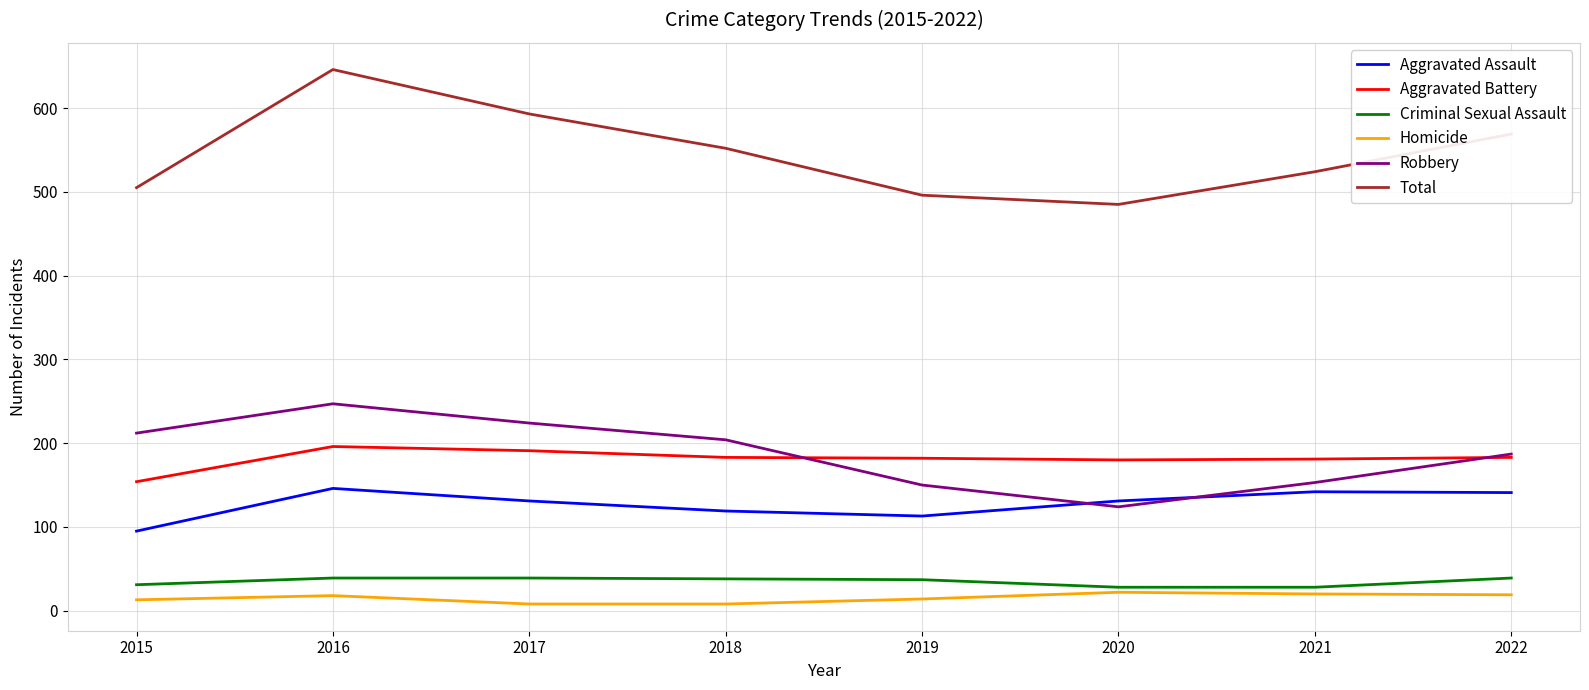

What is the total value across all series at 2016?

1292